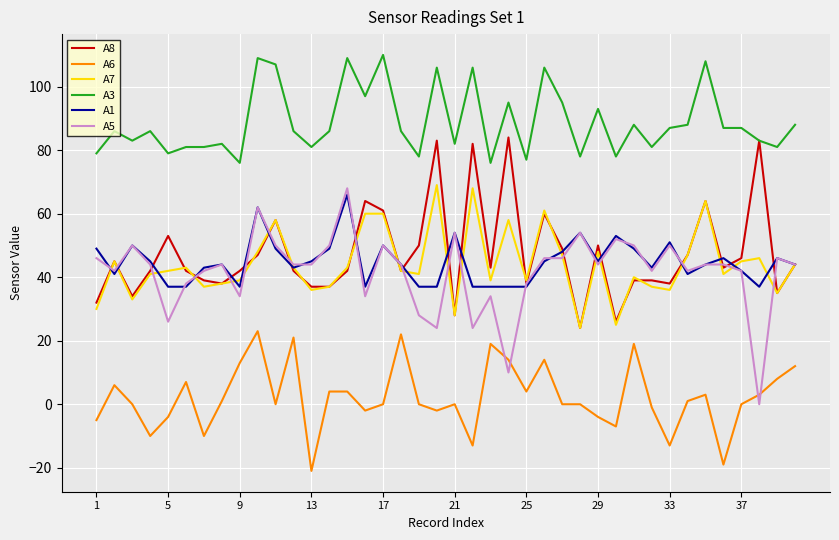

True or false: A7 and A3 cross at least once.

False